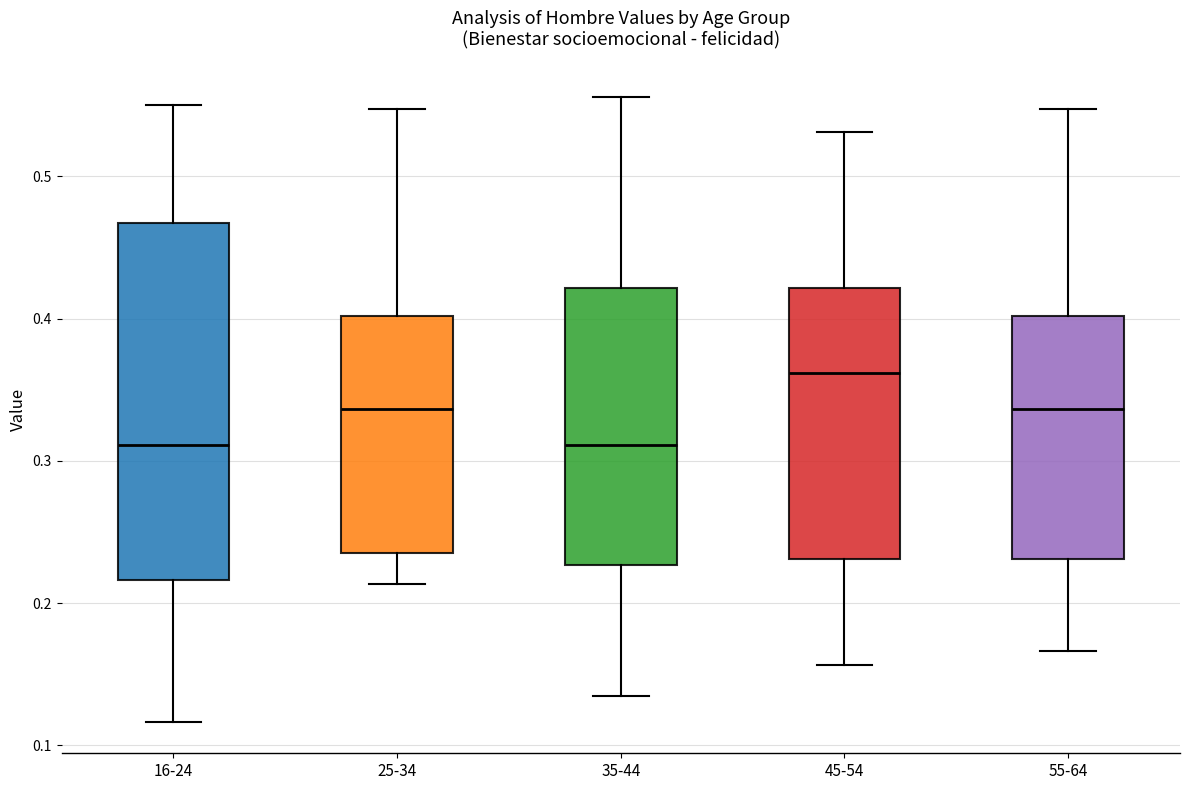

Which box is the tallest, from its lower edge to its upper edge?

16-24